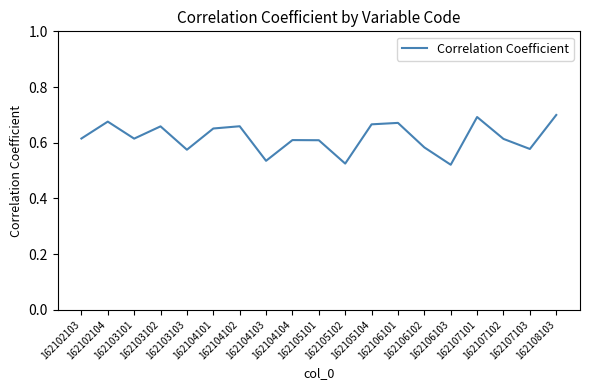

Between 162105102 and 162106101, which is larger?

162106101